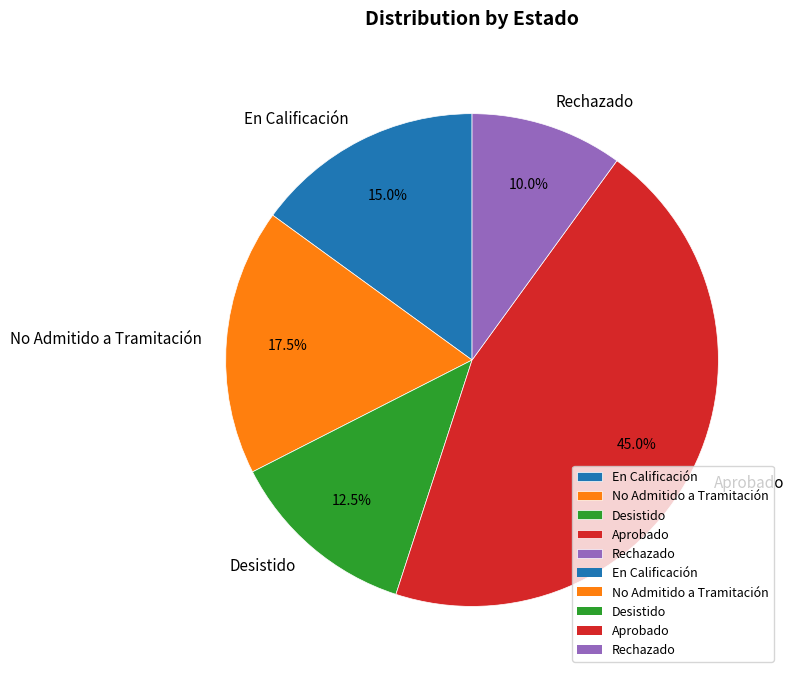

How many segments does this pie chart have?

5